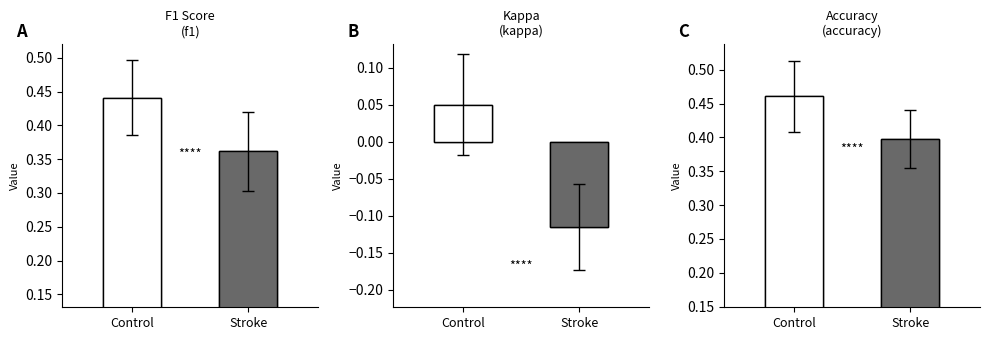

Rank the categories by A value from highest to lowest.

Control, Stroke